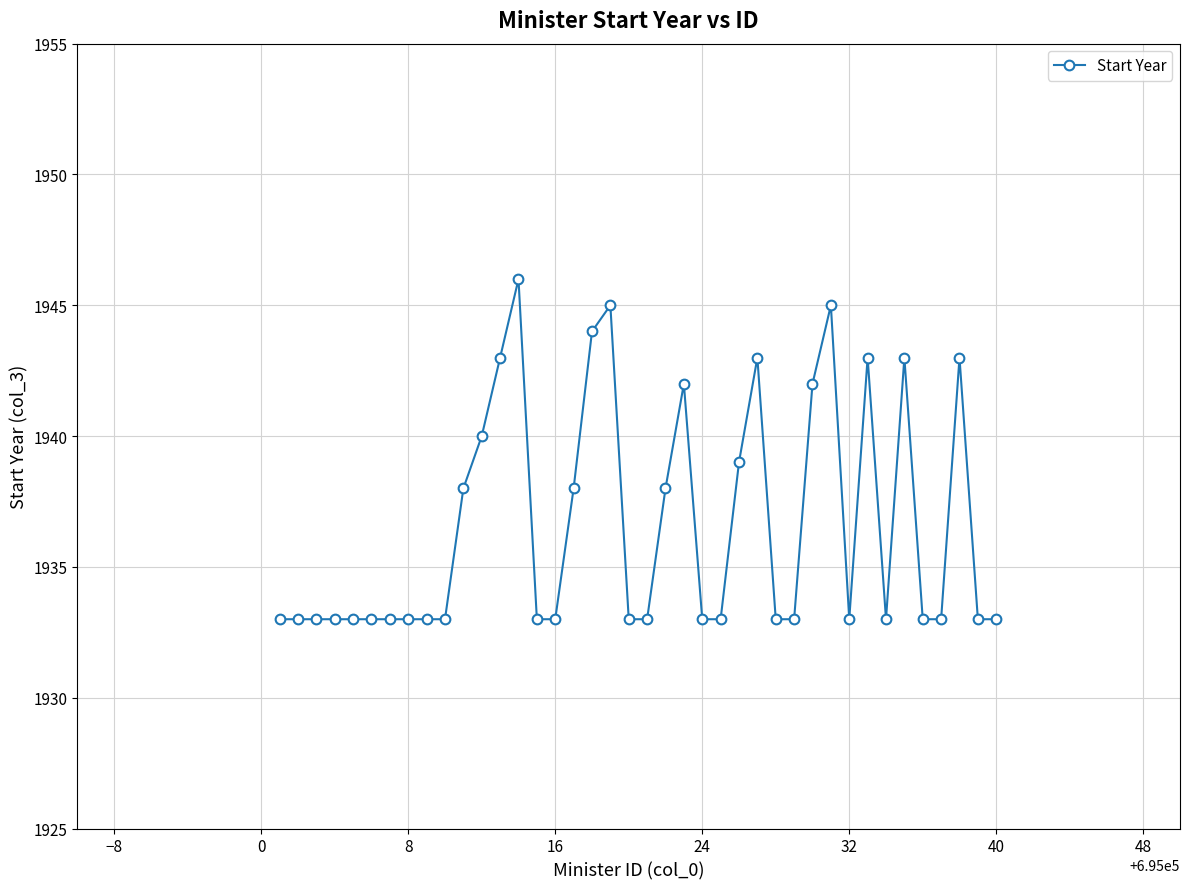

What is the difference between the maximum and minimum values?

13